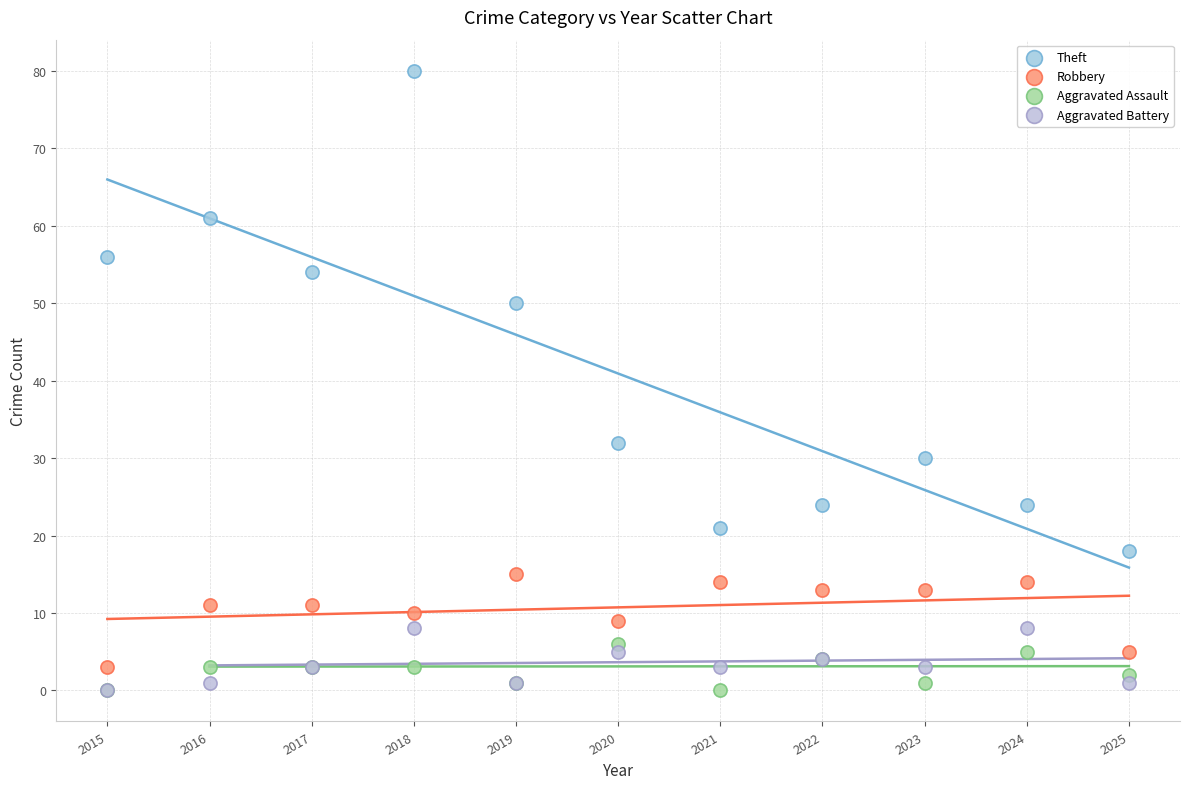

Which series has the largest Y range (max minus min)?

Theft